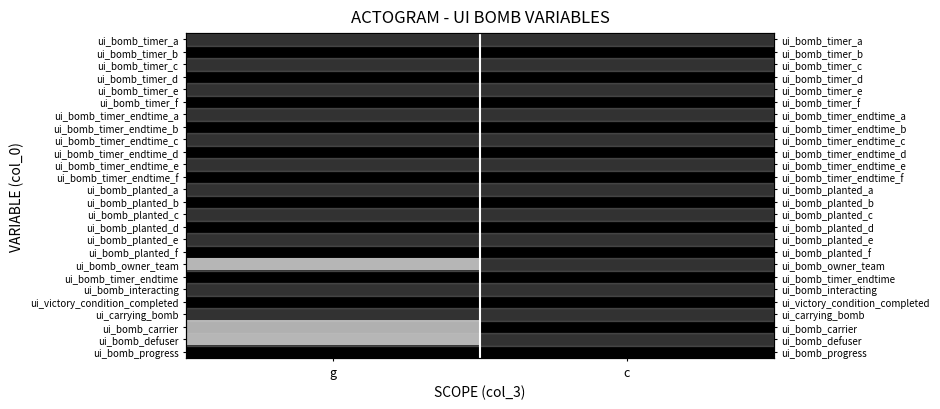

The ui_bomb_planted_a series shows 0 at c. True or false?

True